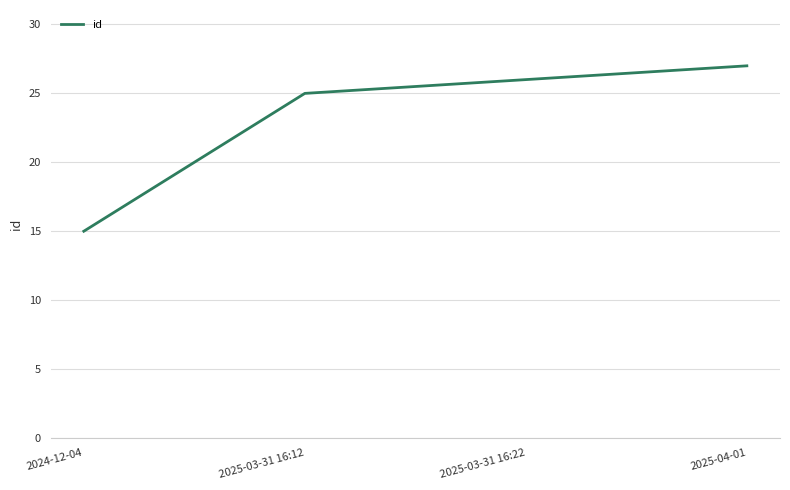

The value at 2024-12-04 is 10. True or false?

False